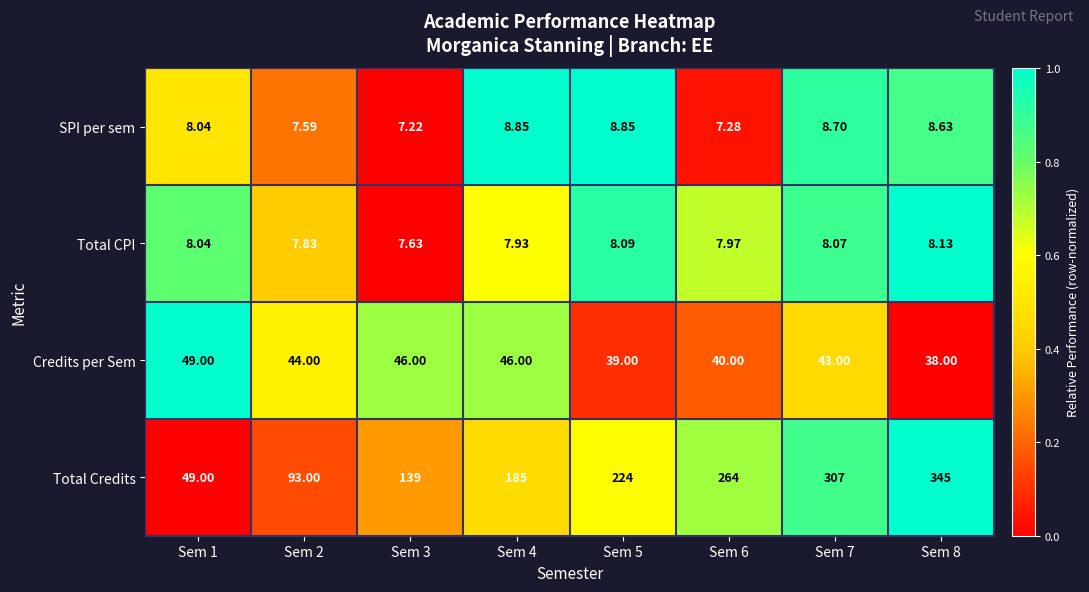

Rank the series by their maximum value, from highest to lowest.

Total Credits, Credits per Sem, SPI per sem, Total CPI